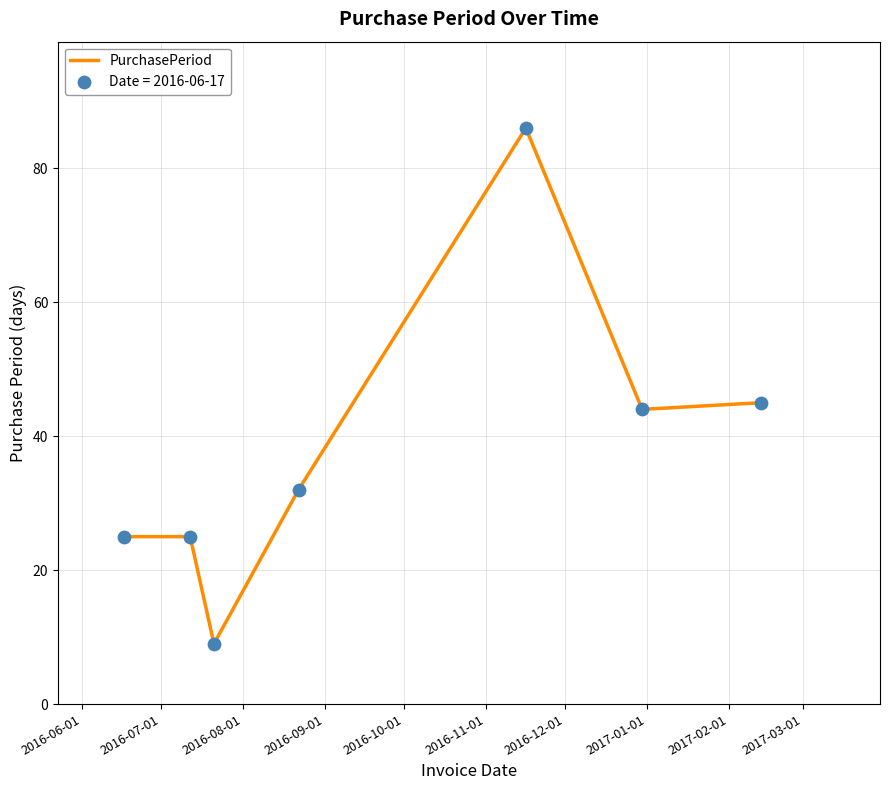

What is the minimum value shown in the chart?

9